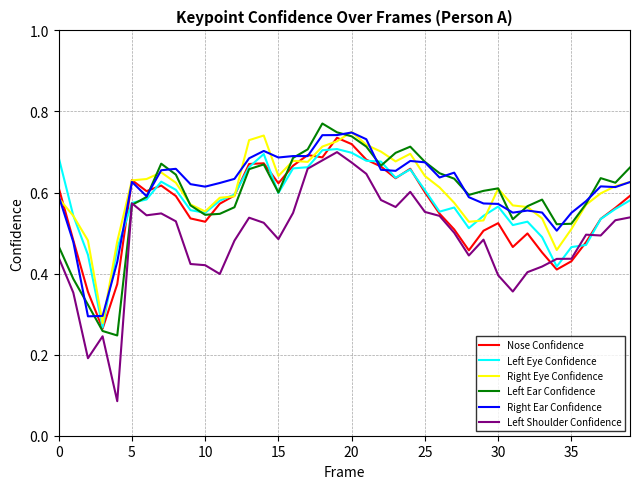

True or false: Left Shoulder Confidence and Right Ear Confidence cross at least once.

False